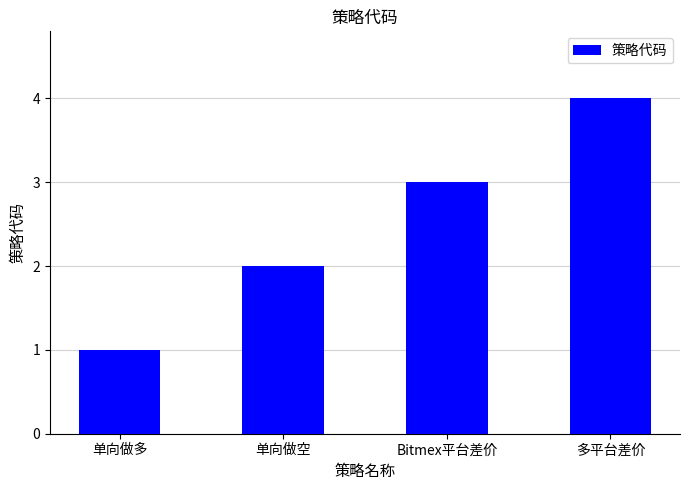

What is the value of the 1st bar from the left?

1